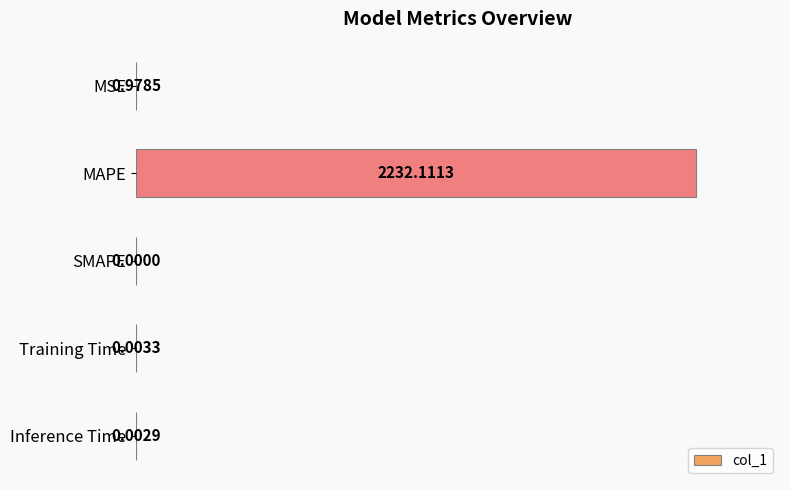

Which label corresponds to the largest value in the chart?

MAPE